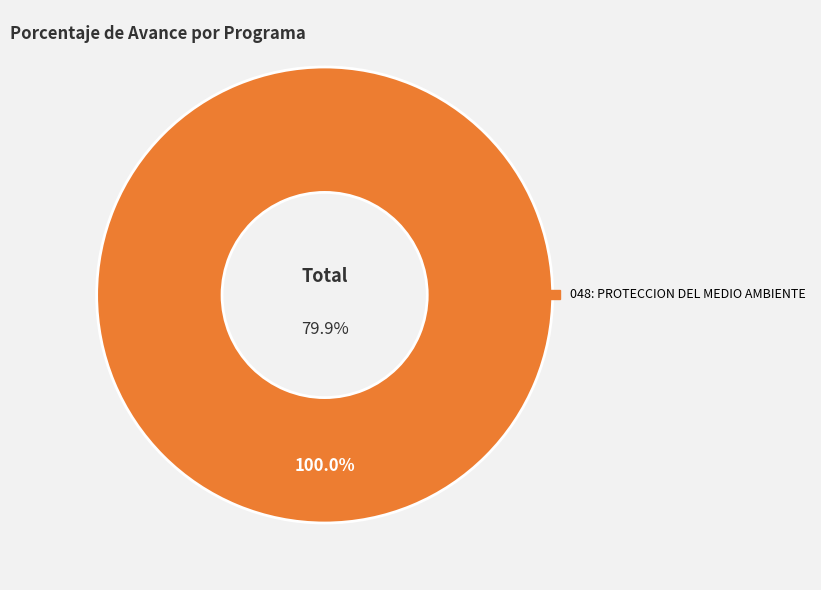

What is the majority slice?

048: PROTECCION DEL MEDIO AMBIENTE